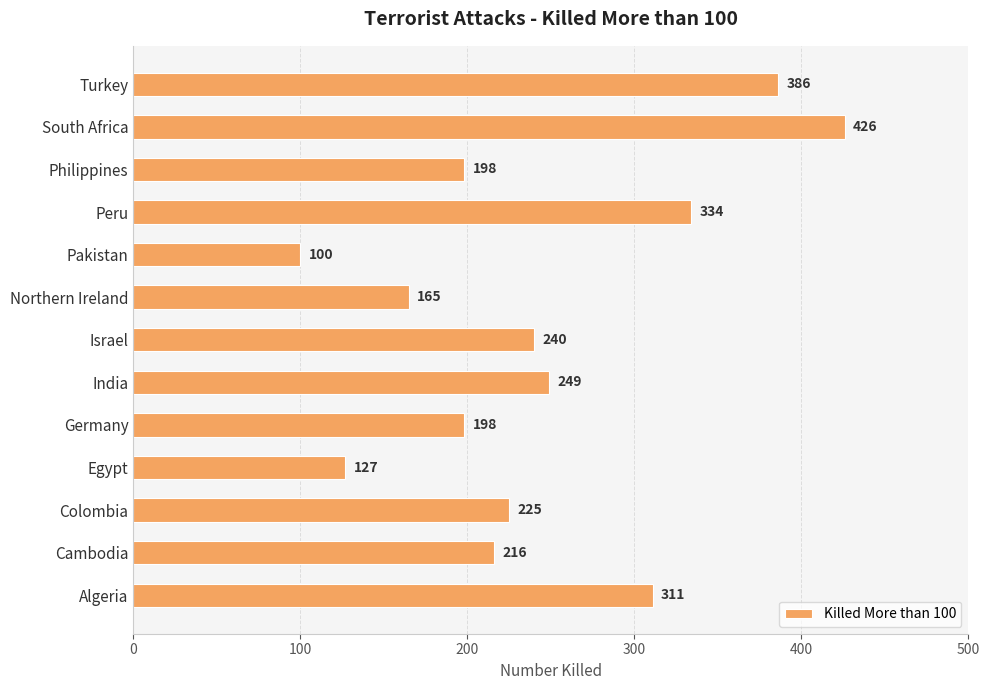

Read the value at Cambodia, to the nearest 50.

200